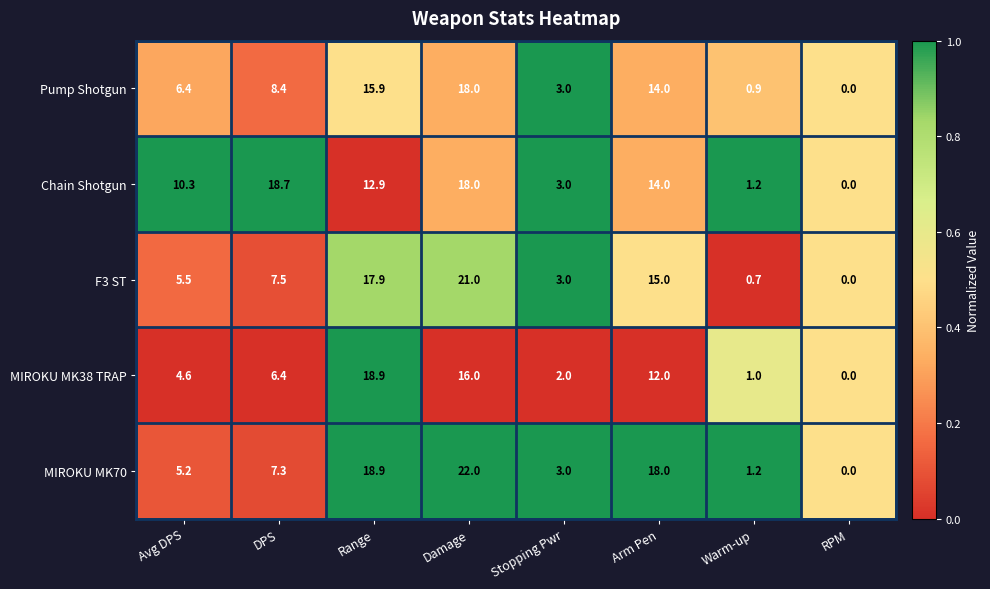

The value of F3 ST at Warm-up is 1.2. True or false?

False